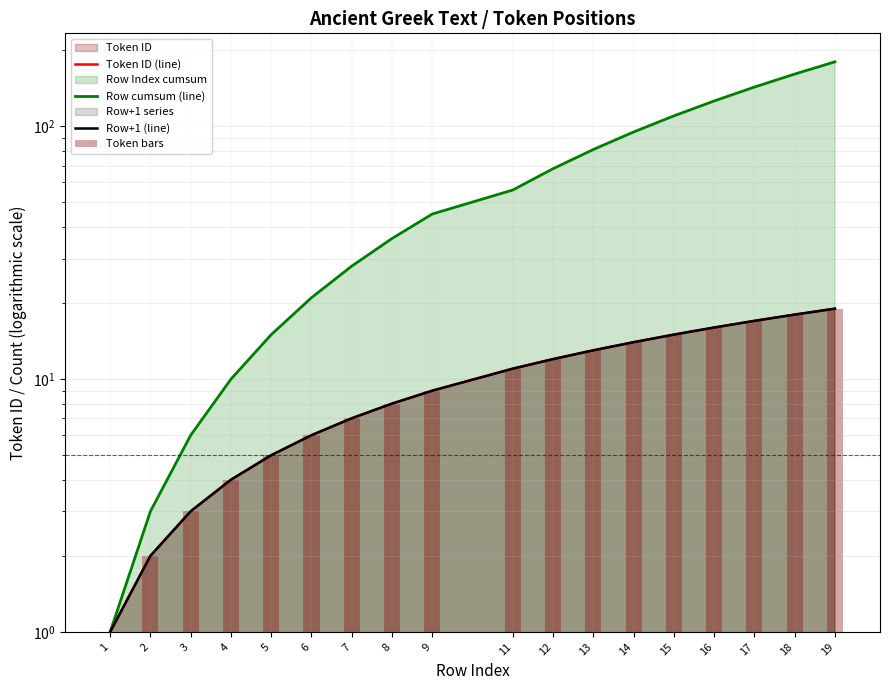

Between 13 and 8, which is larger?

13